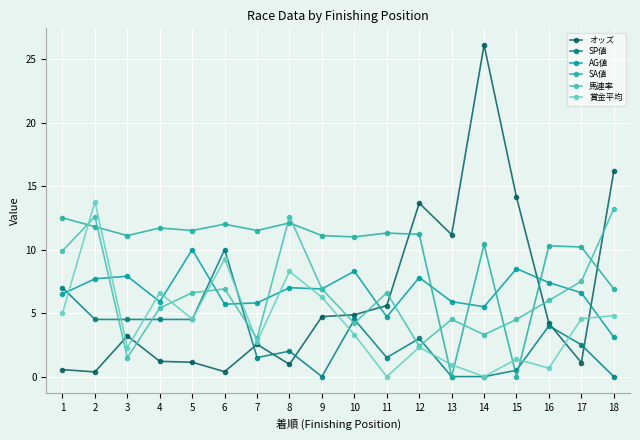

Read the 賞金平均 value at 12.

2.3